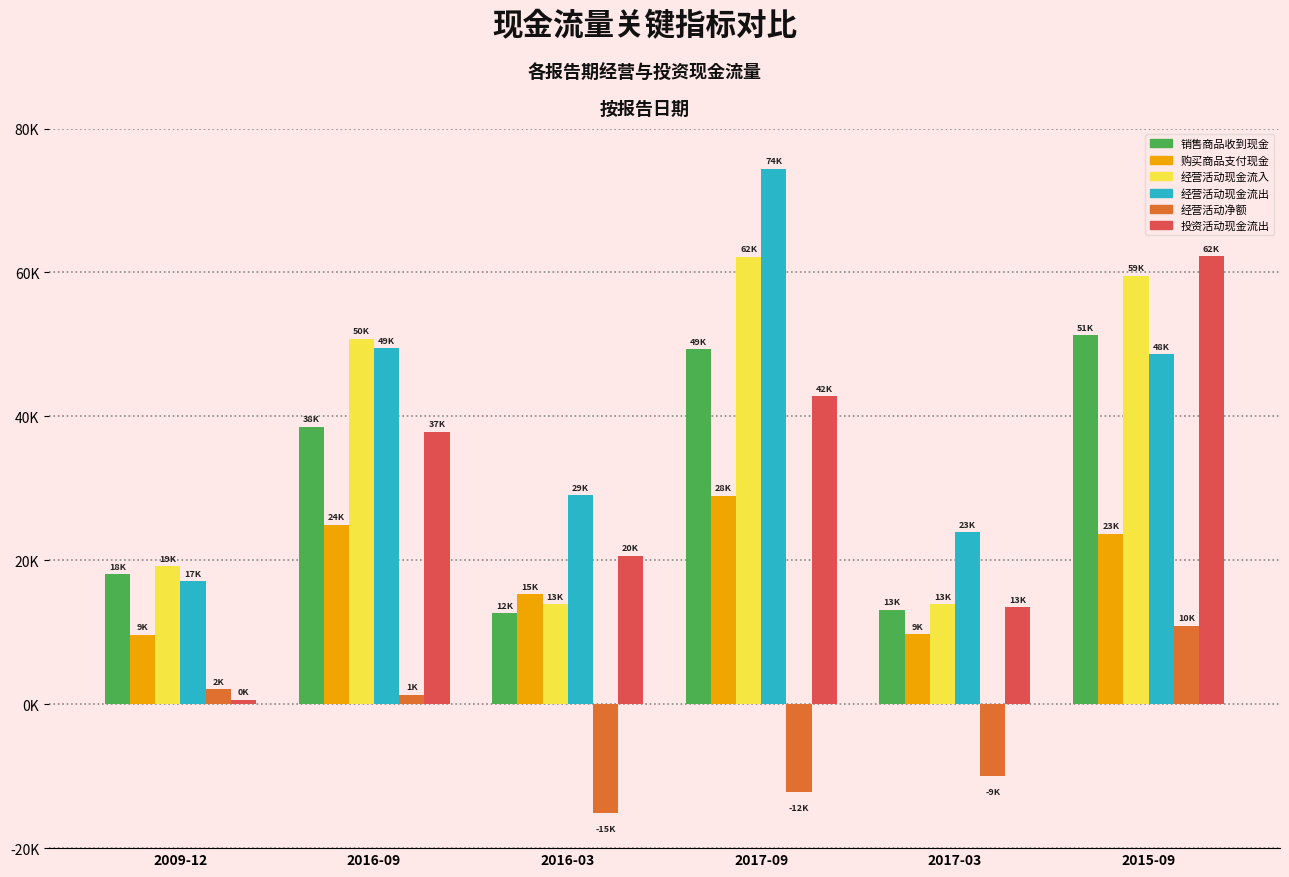

What is the average value of the 销售商品收到现金 series?

30483